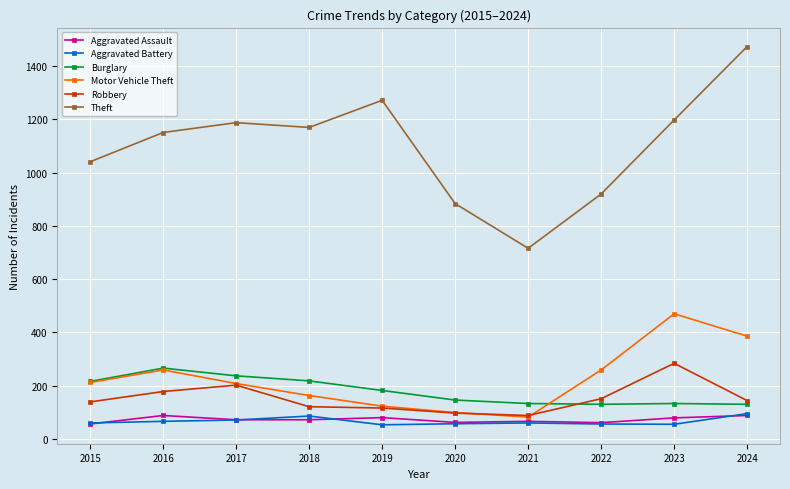

True or false: Theft and Aggravated Assault intersect in this chart.

False